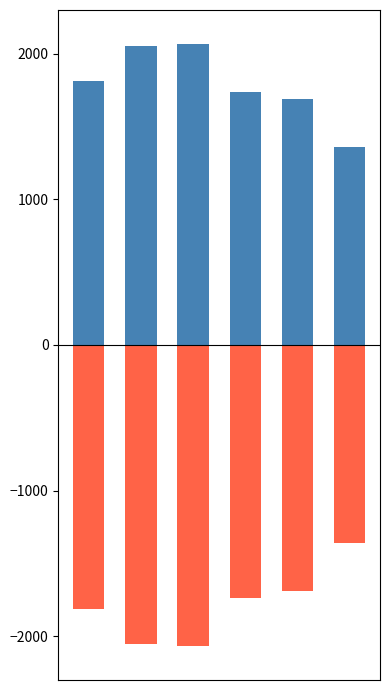

What is the value of the Total (positive) bar at the 4th from the left?

1736